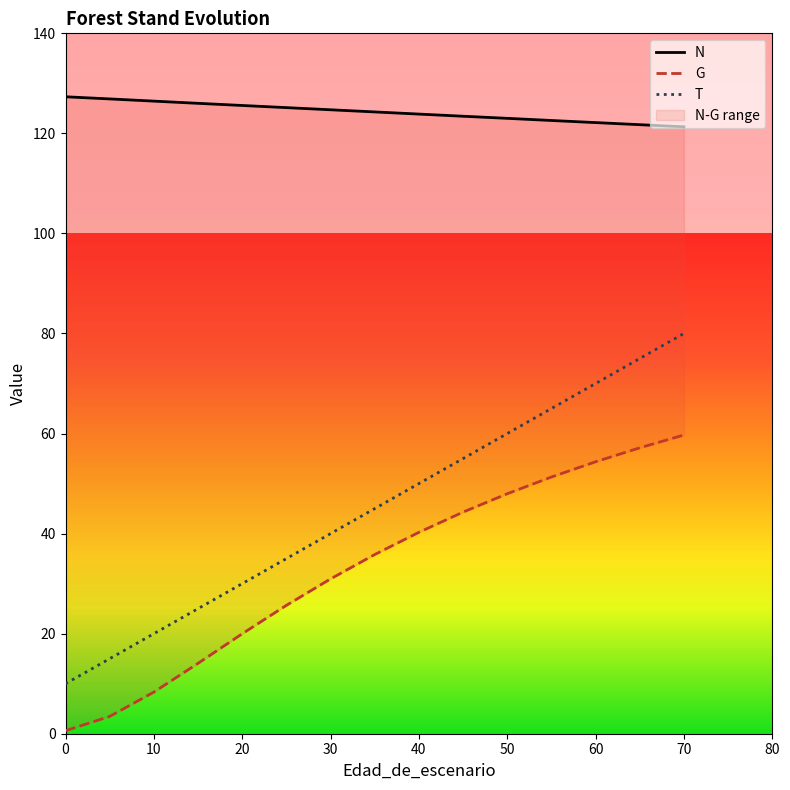

True or false: N has more than 2 interior local peaks.

False